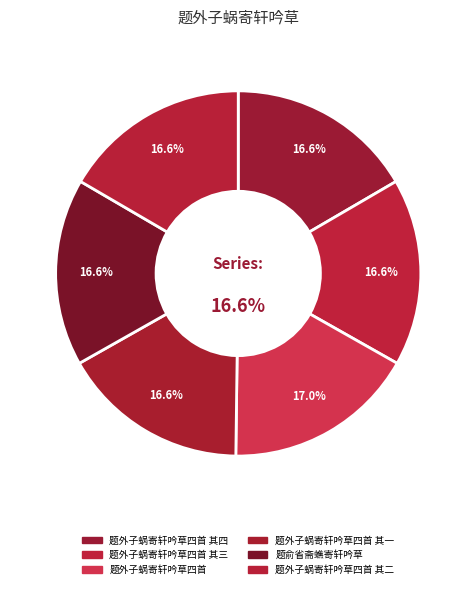

Count the number of slices in the pie.

6